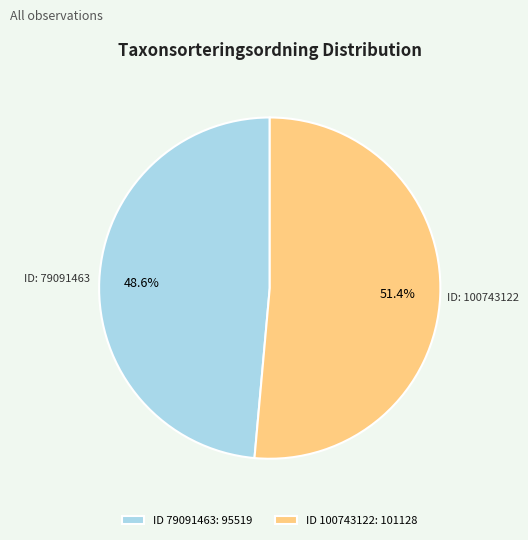

How much of the chart is everything except ID: 79091463?

51.4%